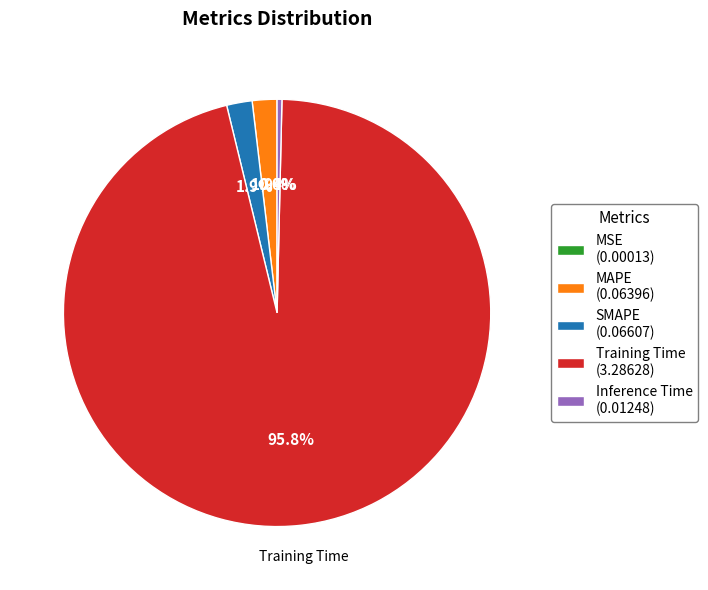

To the nearest percent, what is the difference between the largest and smallest slice percentages?

96%